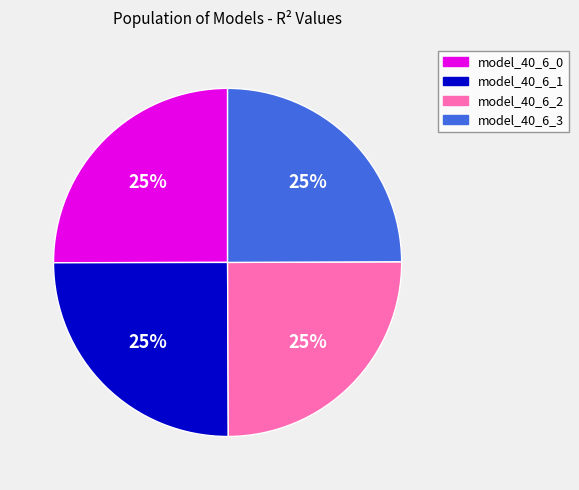

Is it true that model_40_6_3 is 32% of the pie?

False